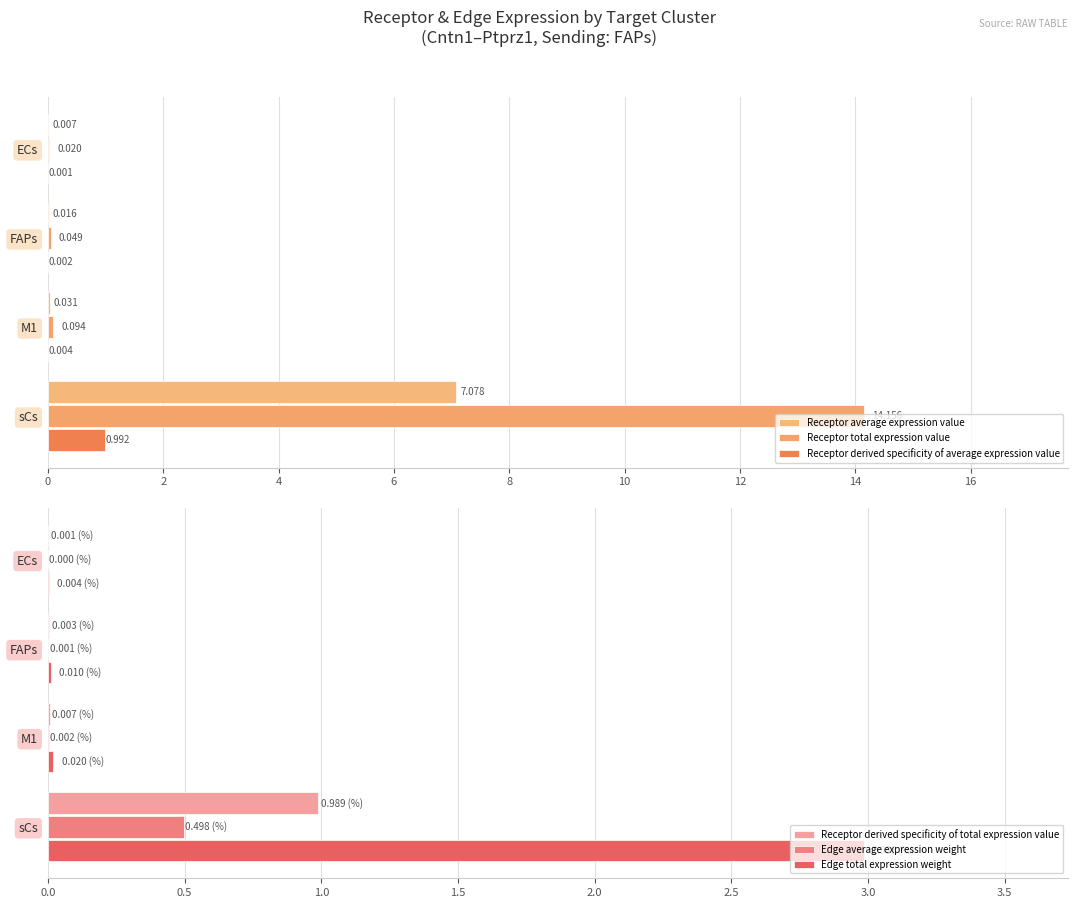

Is it true that Receptor derived specificity of average expression value equals 0.0 at 2?

False